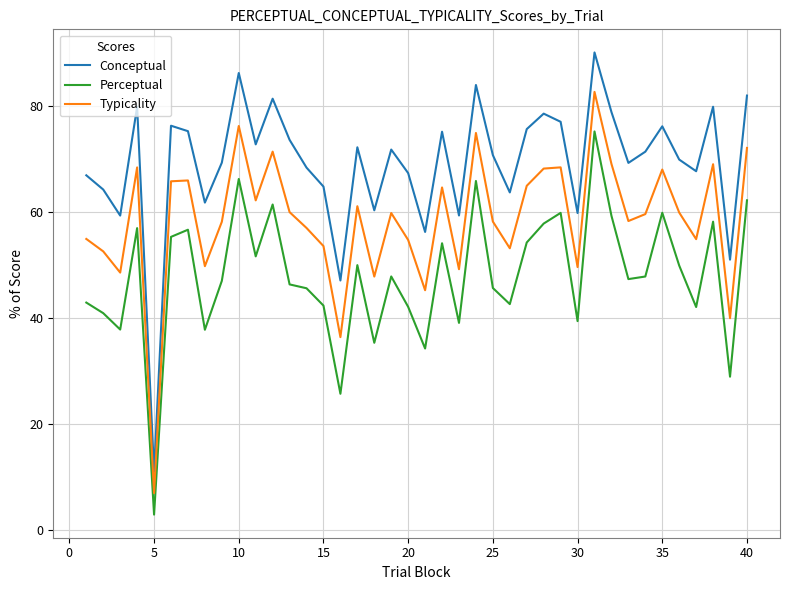

How many interior local peaks does the Conceptual series have?

12